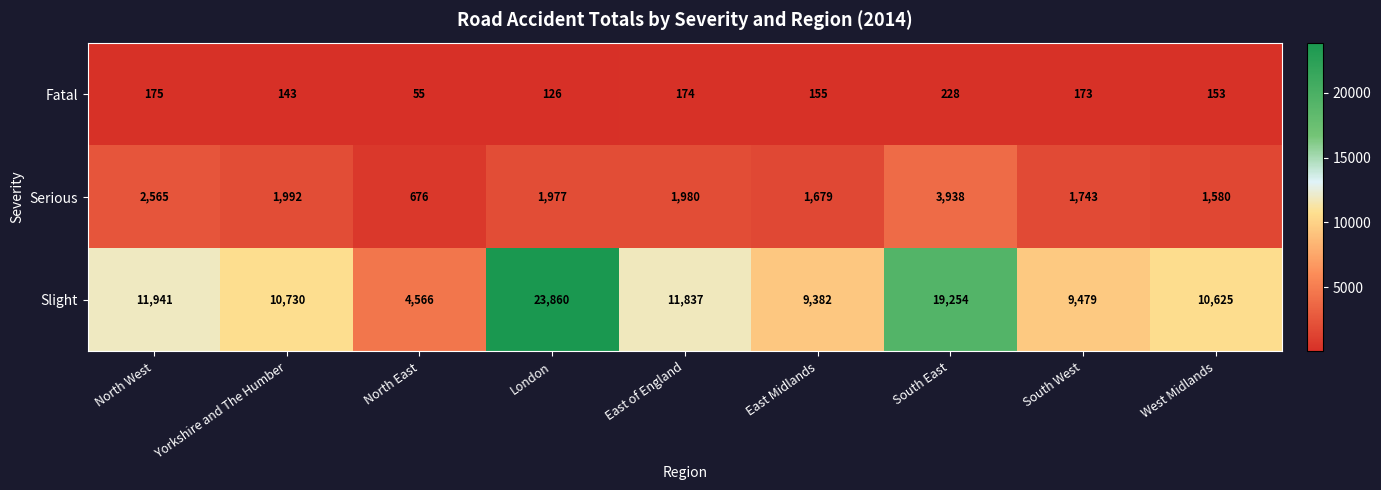

Reading left to right, list all the values displayed in this chart.

Fatal: North West=175	Yorkshire and The Humber=143	North East=55	London=126	East of England=174	East Midlands=155	South East=228	South West=173	West Midlands=153
Serious: North West=2565	Yorkshire and The Humber=1992	North East=676	London=1977	East of England=1980	East Midlands=1679	South East=3938	South West=1743	West Midlands=1580
Slight: North West=11941	Yorkshire and The Humber=10730	North East=4566	London=23860	East of England=11837	East Midlands=9382	South East=19254	South West=9479	West Midlands=10625